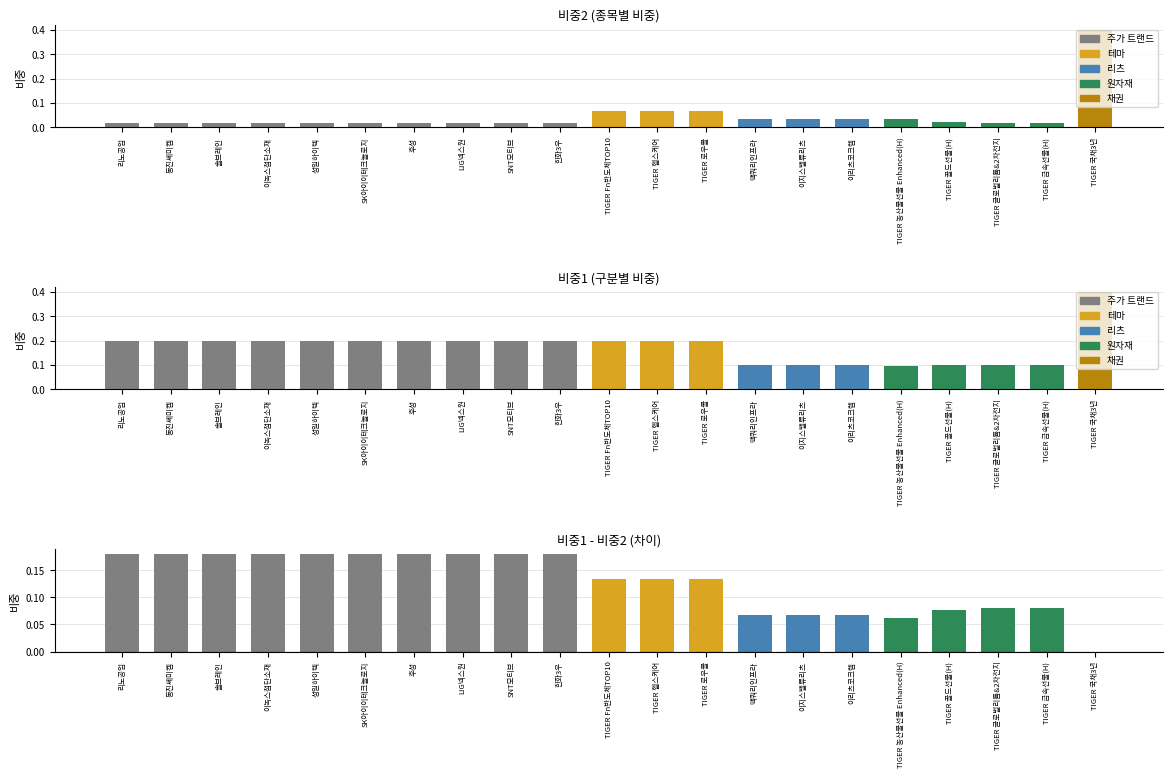

Rank the series by their average value, from lowest to highest.

비중2, 비중1